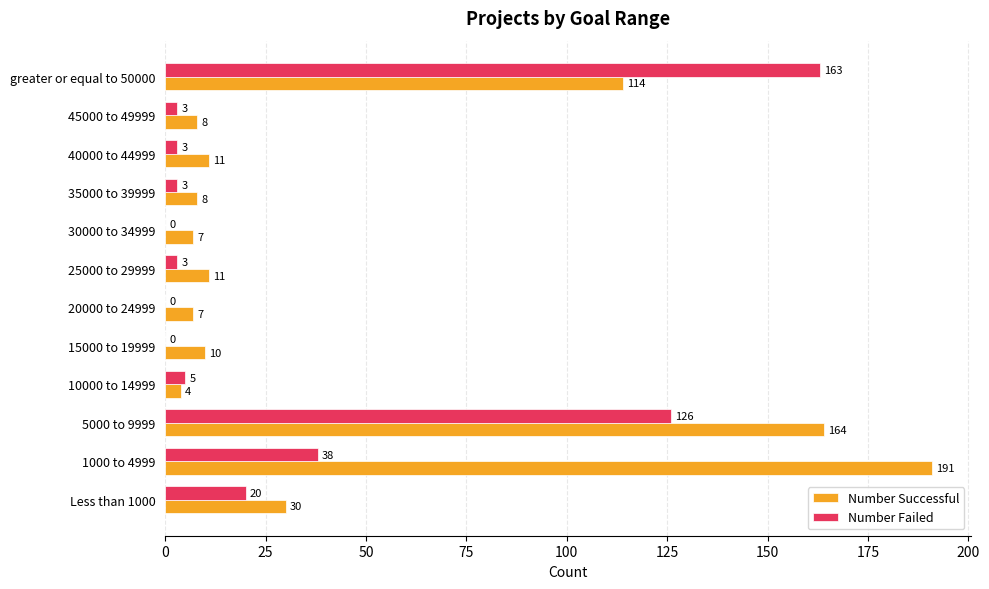

What value does the Number Failed series have at 1000 to 4999, to the nearest 50?

50